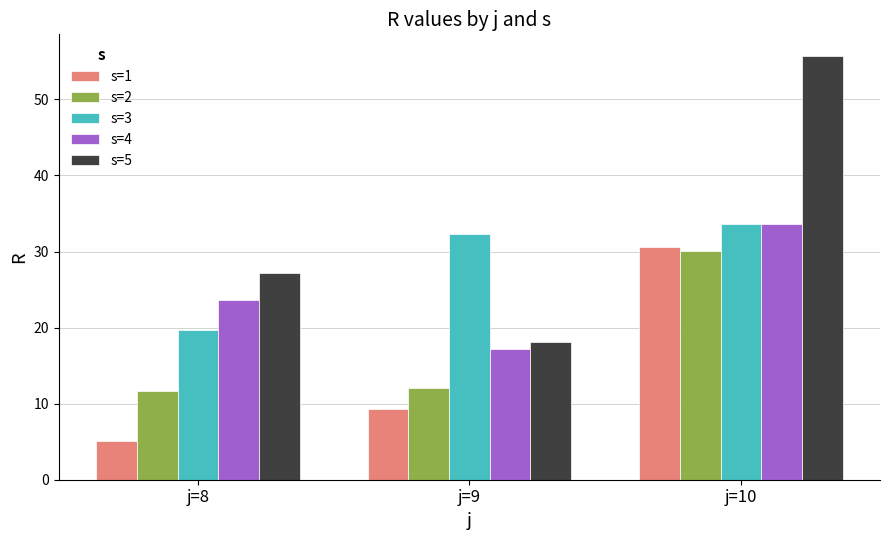

Which series has the widest spread of values?

s=5